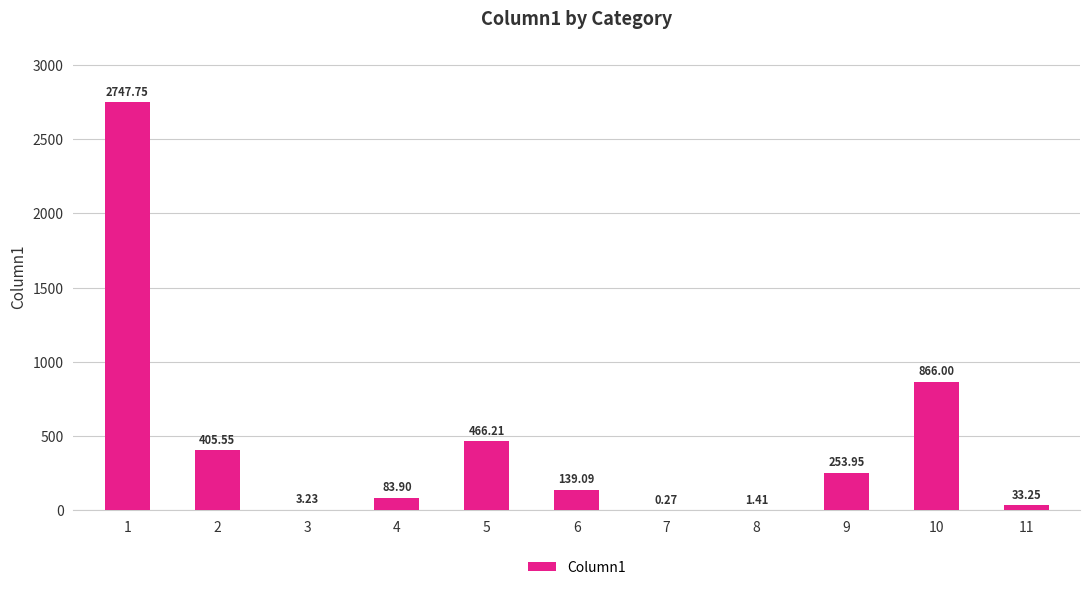

What is the change in value from 5 to 6?

-327.1